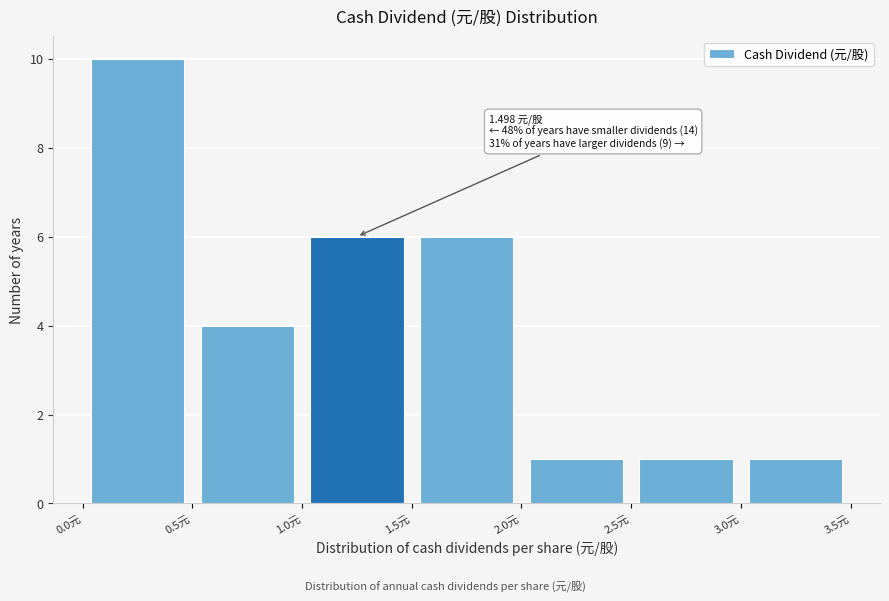

Which range on the x-axis has the tallest bar?

0.0 to 0.5